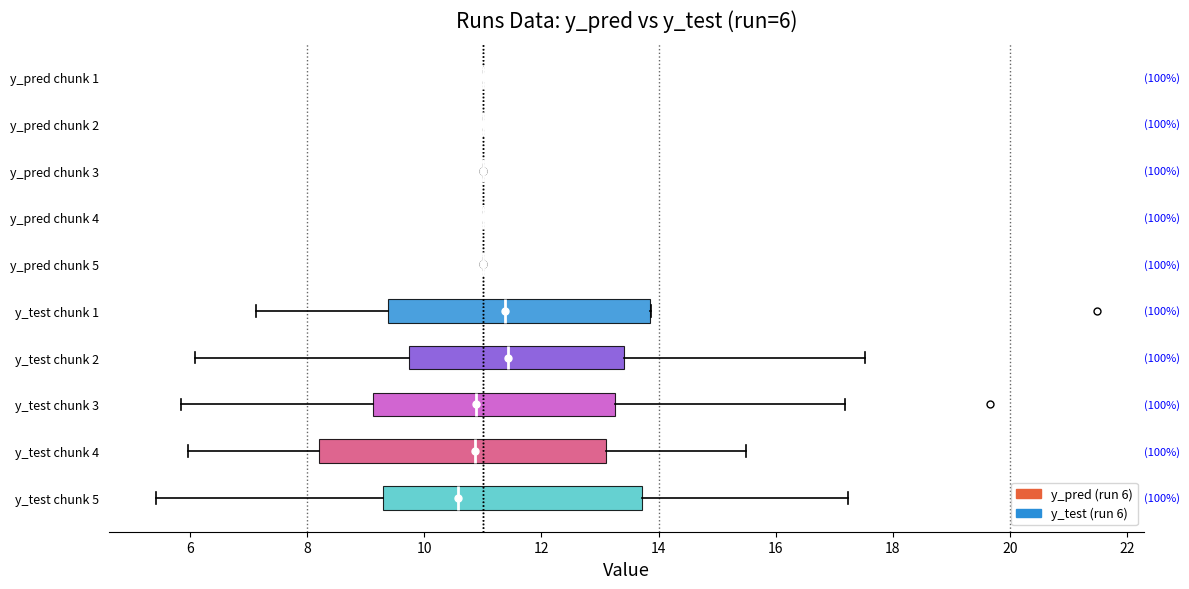

Which box is the widest, from its left edge to its right edge?

y_test chunk 4